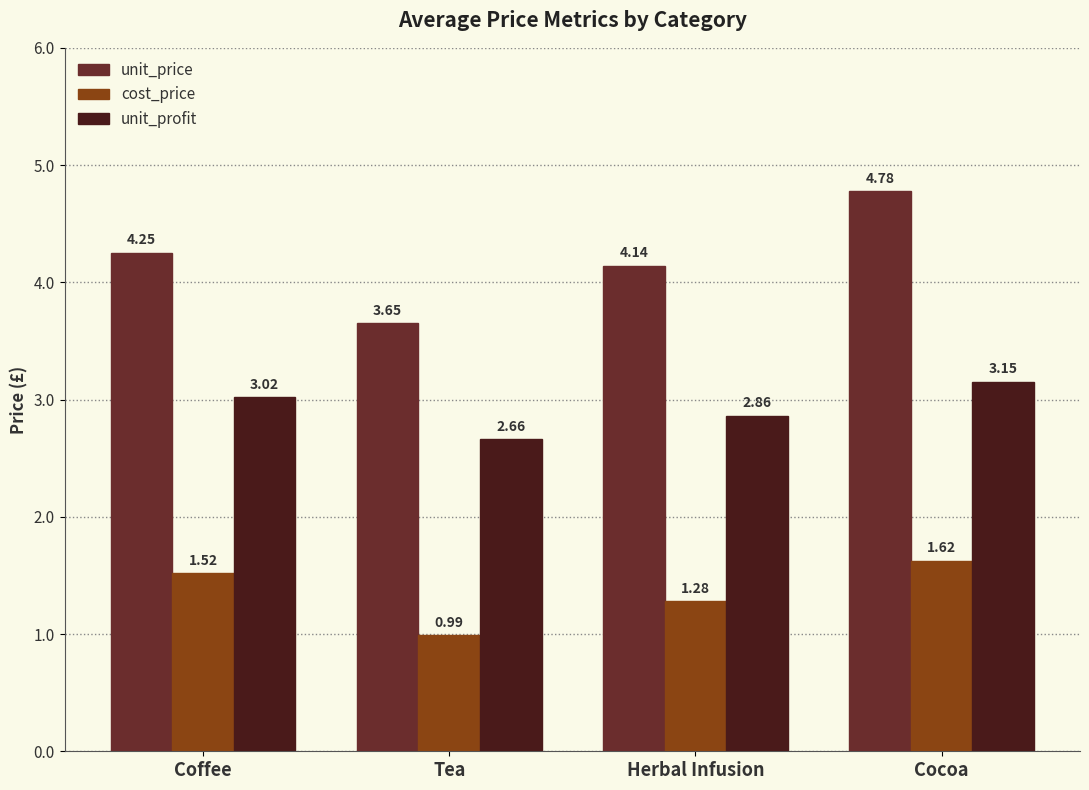

What is the label of the 3rd bar from the left?

Herbal Infusion